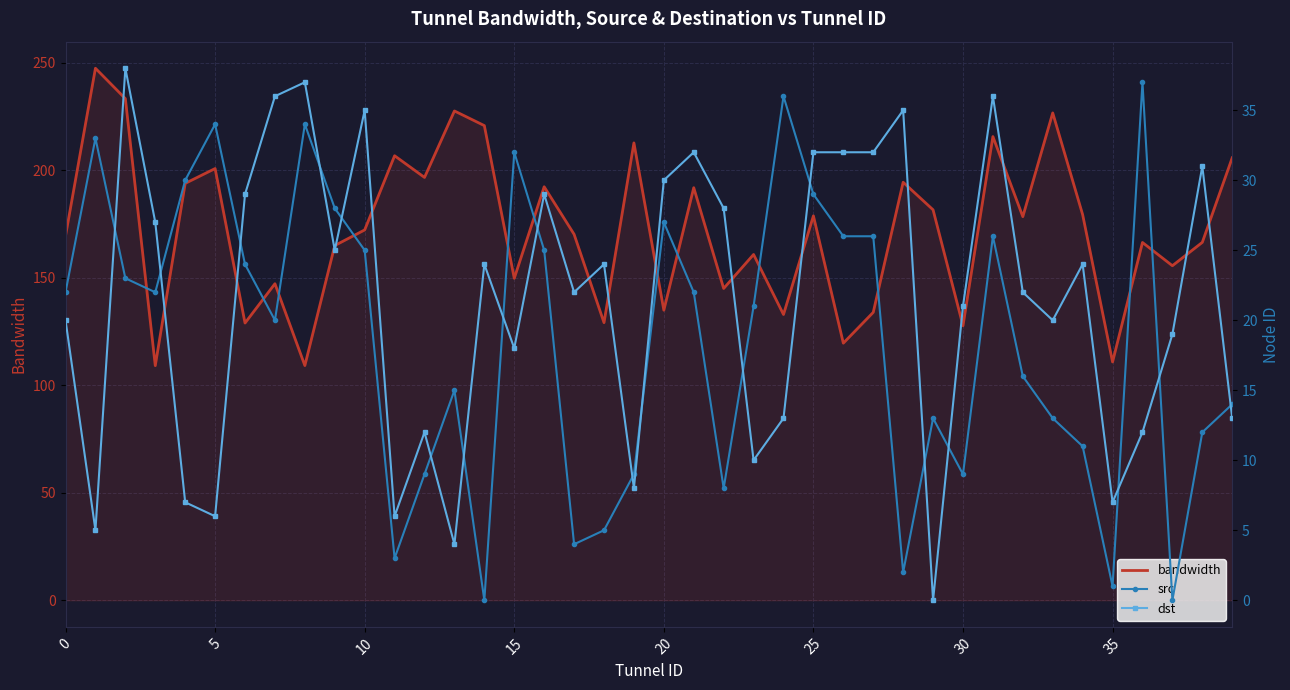

Which series has the largest total across all categories?

bandwidth